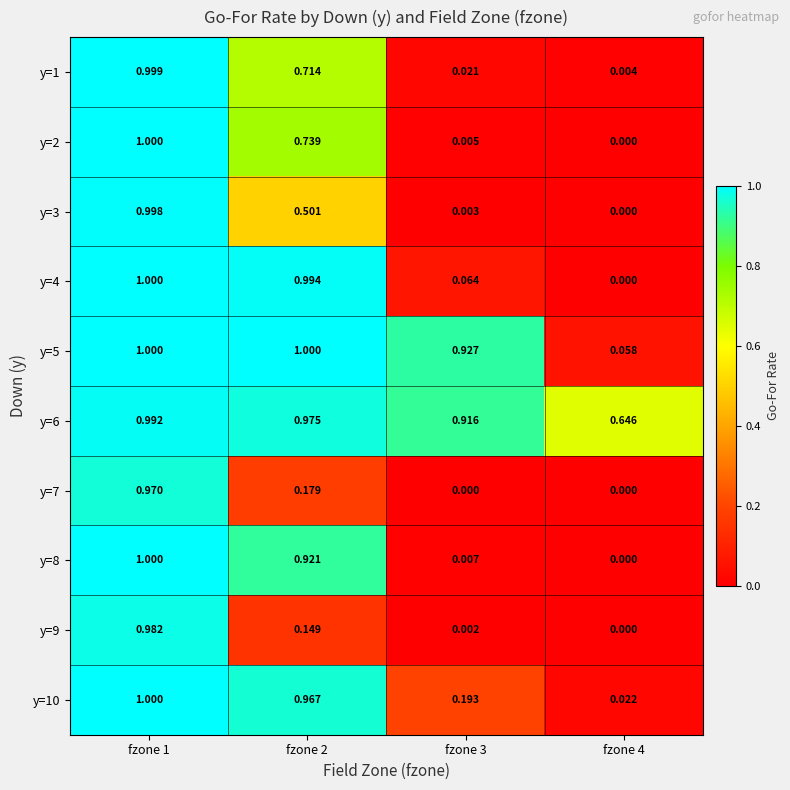

How many data points does each series have?

4